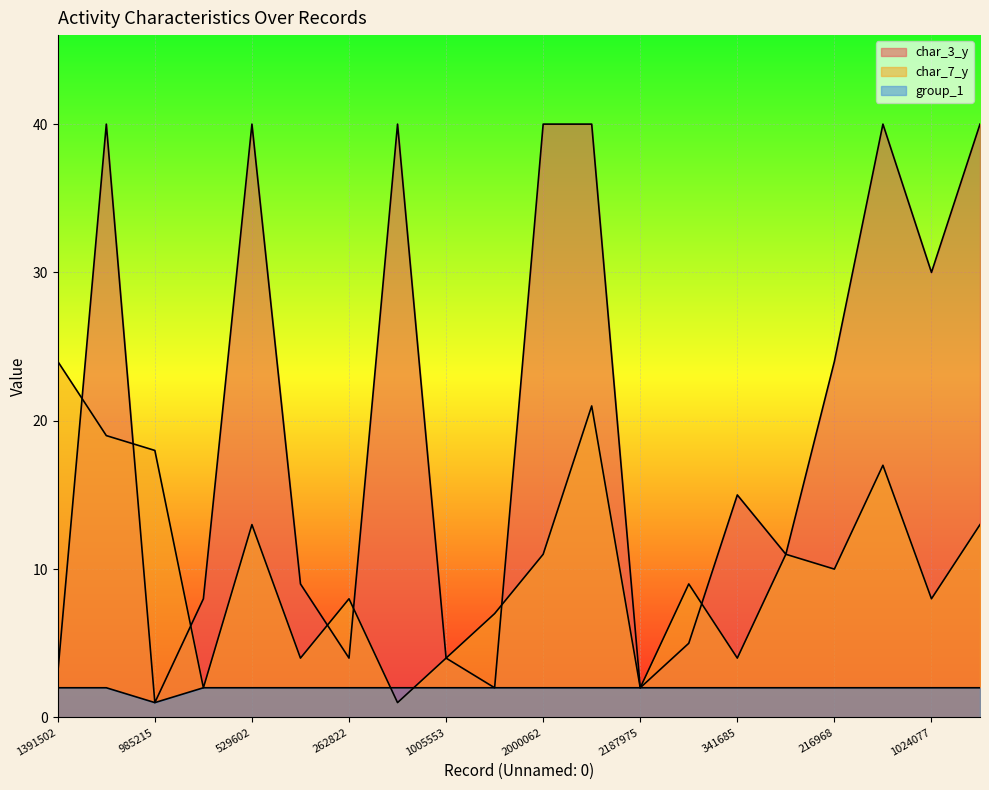

What is the total value across all series at 1481863?

11